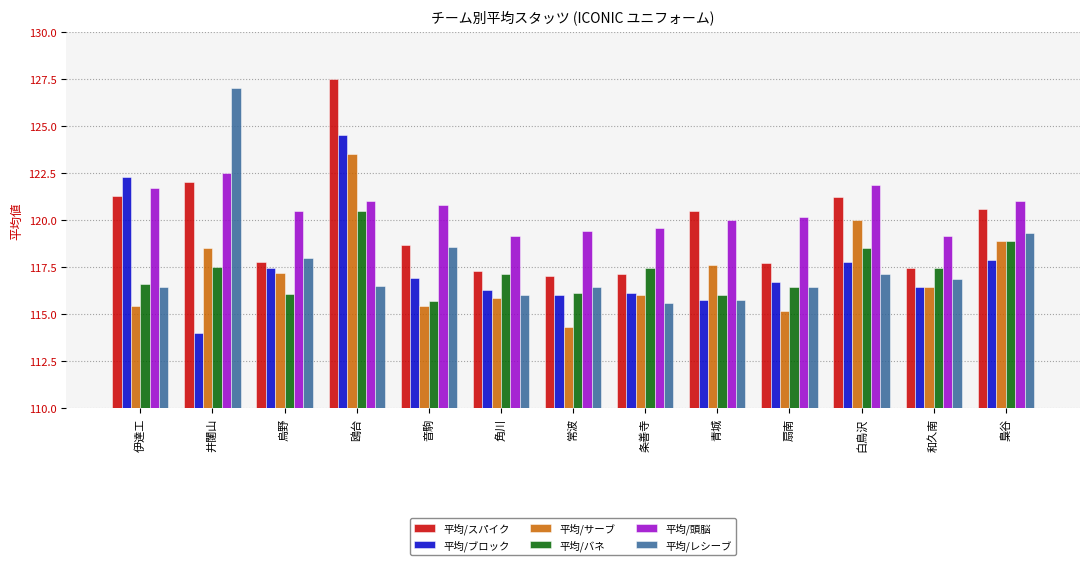

Reading right to left, transcribe all the data shown in this chart.

平均/スパイク: 梟谷=120.6	和久南=117.4	白鳥沢=121.2	扇南=117.7	青城=120.5	条善寺=117.1	常波=117.0	角川=117.3	音駒=118.7	鴎台=127.5	烏野=117.8	井闥山=122.0	伊達工=121.3
平均/ブロック: 梟谷=117.9	和久南=116.4	白鳥沢=117.8	扇南=116.7	青城=115.8	条善寺=116.1	常波=116.0	角川=116.3	音駒=116.9	鴎台=124.5	烏野=117.4	井闥山=114.0	伊達工=122.3
平均/サーブ: 梟谷=118.9	和久南=116.4	白鳥沢=120.0	扇南=115.1	青城=117.6	条善寺=116.0	常波=114.3	角川=115.9	音駒=115.4	鴎台=123.5	烏野=117.2	井闥山=118.5	伊達工=115.4
平均/バネ: 梟谷=118.9	和久南=117.4	白鳥沢=118.5	扇南=116.4	青城=116.0	条善寺=117.4	常波=116.1	角川=117.1	音駒=115.7	鴎台=120.5	烏野=116.1	井闥山=117.5	伊達工=116.6
平均/頭脳: 梟谷=121.0	和久南=119.1	白鳥沢=121.9	扇南=120.1	青城=120.0	条善寺=119.6	常波=119.4	角川=119.1	音駒=120.8	鴎台=121.0	烏野=120.5	井闥山=122.5	伊達工=121.7
平均/レシーブ: 梟谷=119.3	和久南=116.9	白鳥沢=117.1	扇南=116.4	青城=115.8	条善寺=115.6	常波=116.4	角川=116.0	音駒=118.6	鴎台=116.5	烏野=118.0	井闥山=127.0	伊達工=116.4